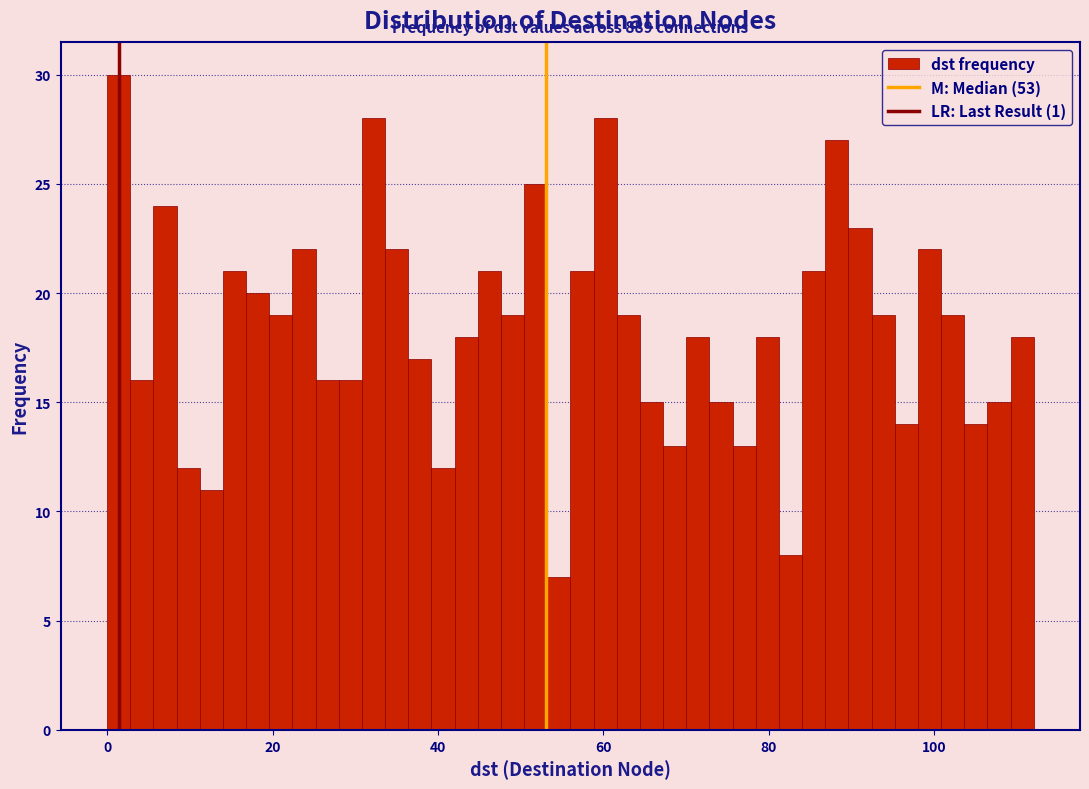

Around what value on the x-axis is the tallest bar? Give the approximate position of its centre, as read against the axis.

2